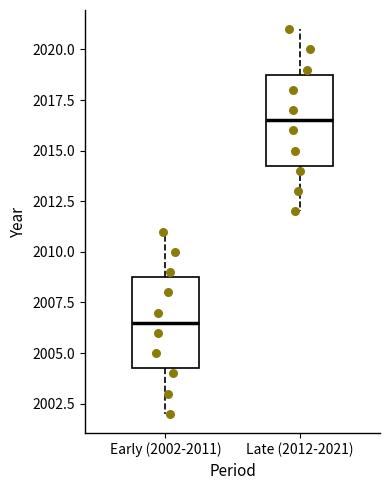

Where is the lower edge of the box for Late (2012-2021) on the y-axis? The values are not printed on the chart, so give them approximately, as read against the axis.

2014.5